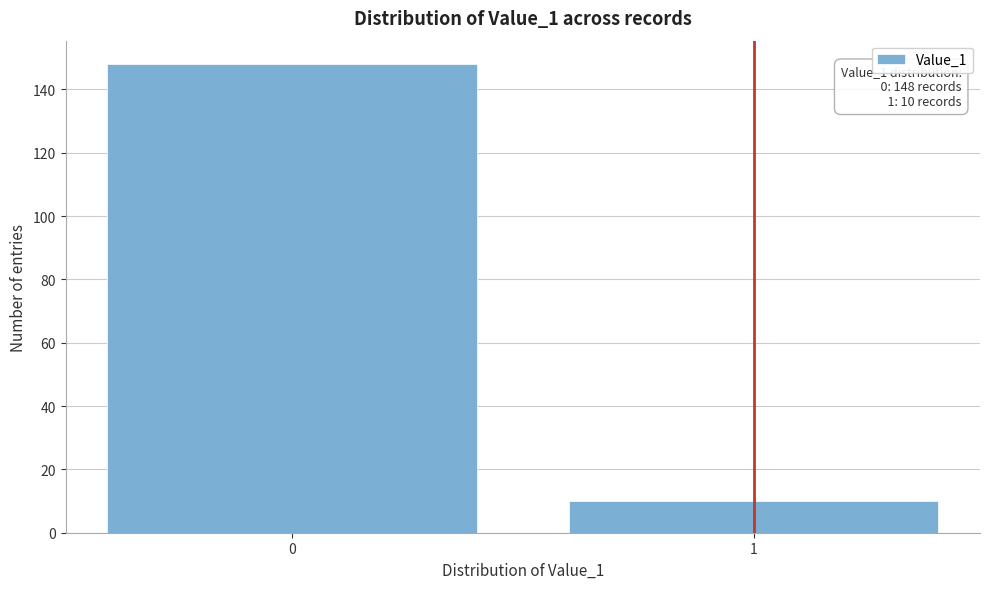

Reading left to right, what are all the values shown in this chart?

0=148	1=10